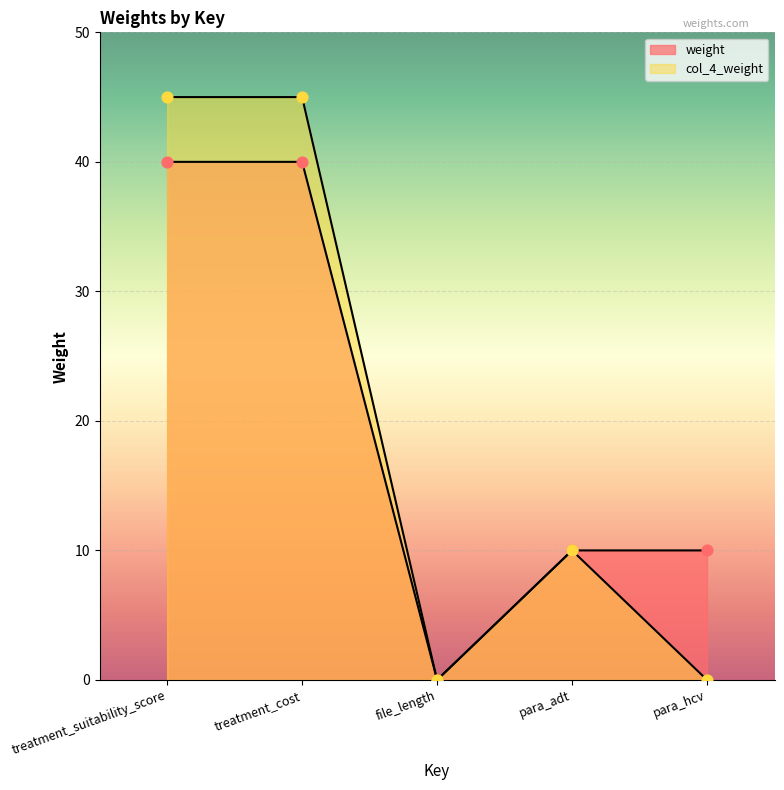

What is the total value across all series at para_hcv?

10